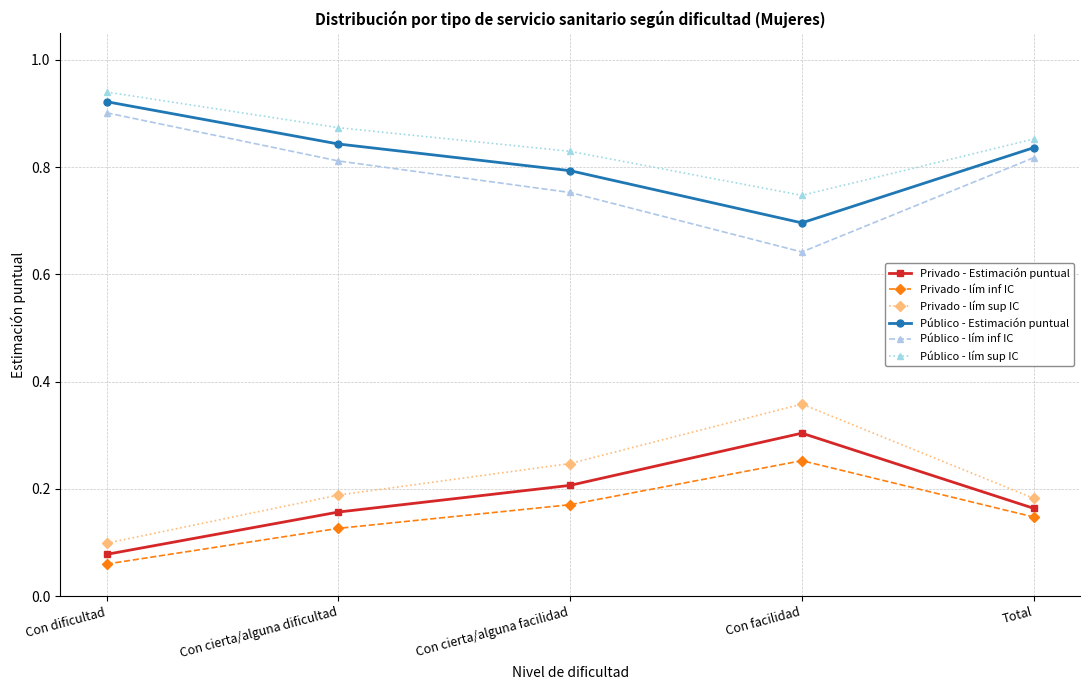

Rank the categories by Público - lím sup IC value from highest to lowest.

Con dificultad, Con cierta/alguna dificultad, Total, Con cierta/alguna facilidad, Con facilidad